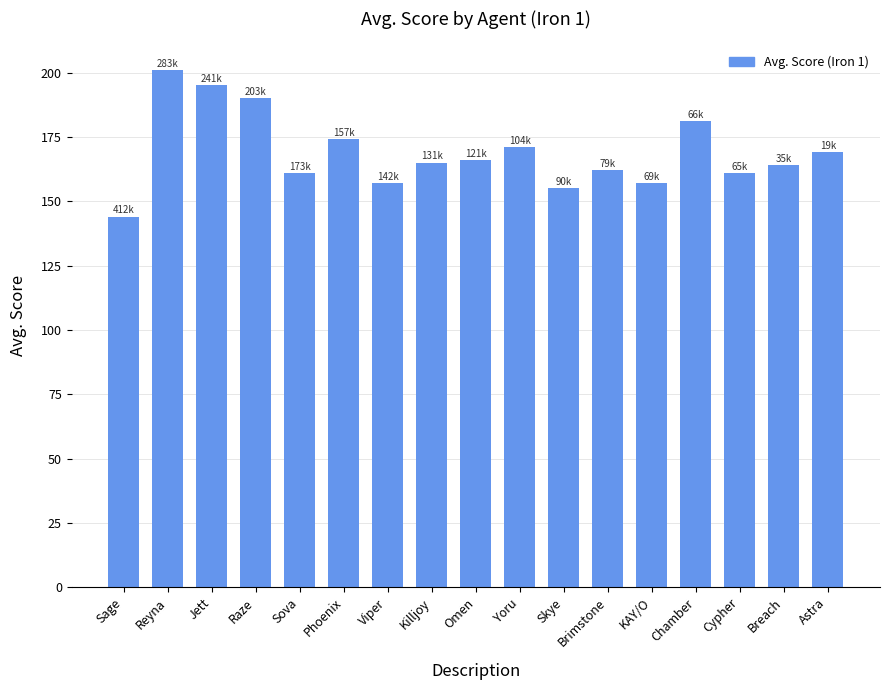

Is it true that the value at Omen is 89?

False